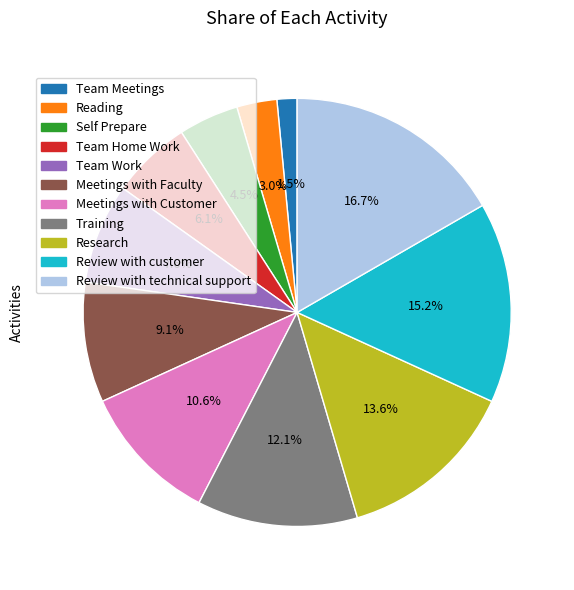

What percentage is the Team Work slice, to the nearest percent?

8%